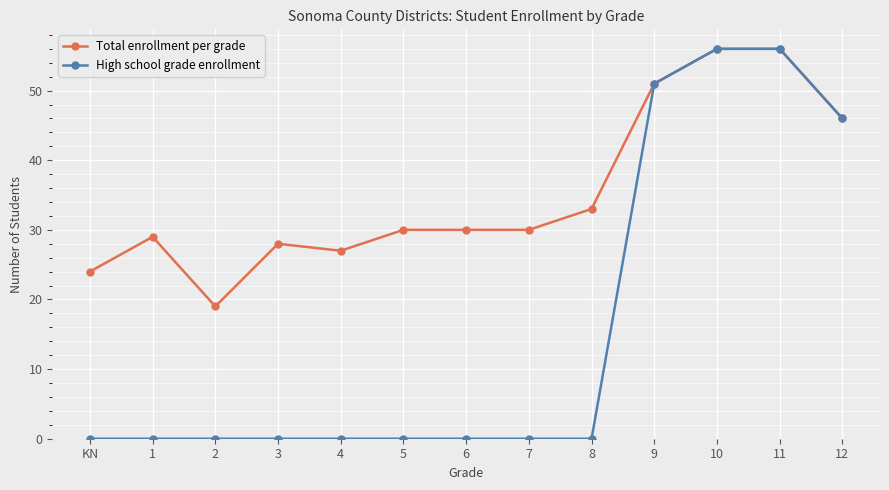

What is the label of the 13th point from the right?

KN